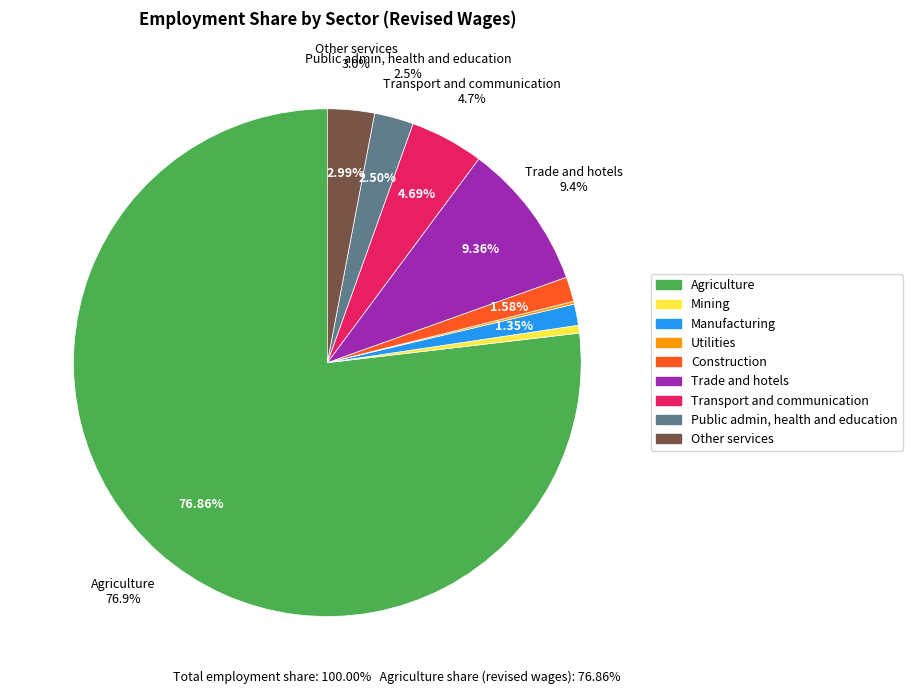

To the nearest percent, what portion does Construction represent?

2%